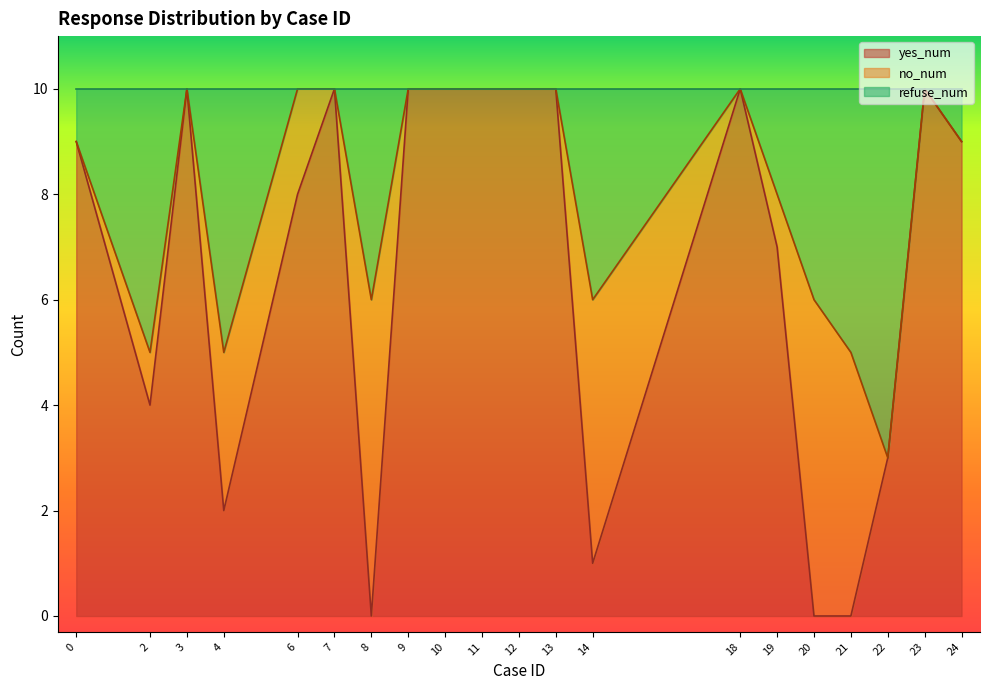

At how many categories does at least one series exceed 2?

20